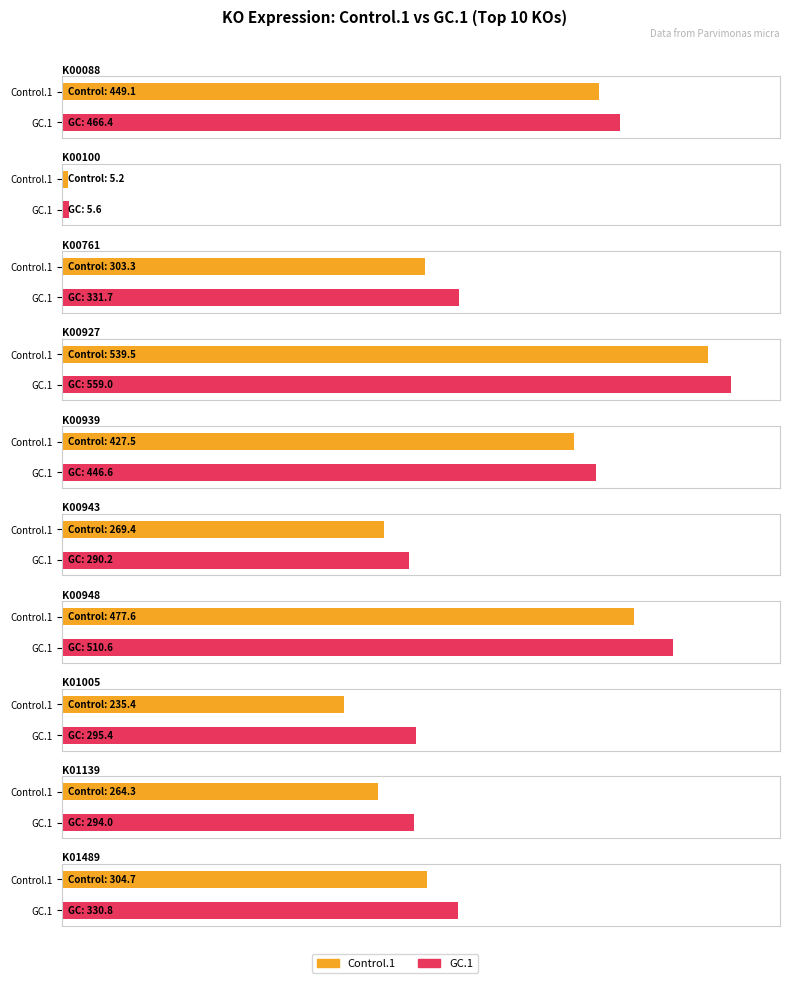

What are all the series names shown in the legend?

Control.1, GC.1